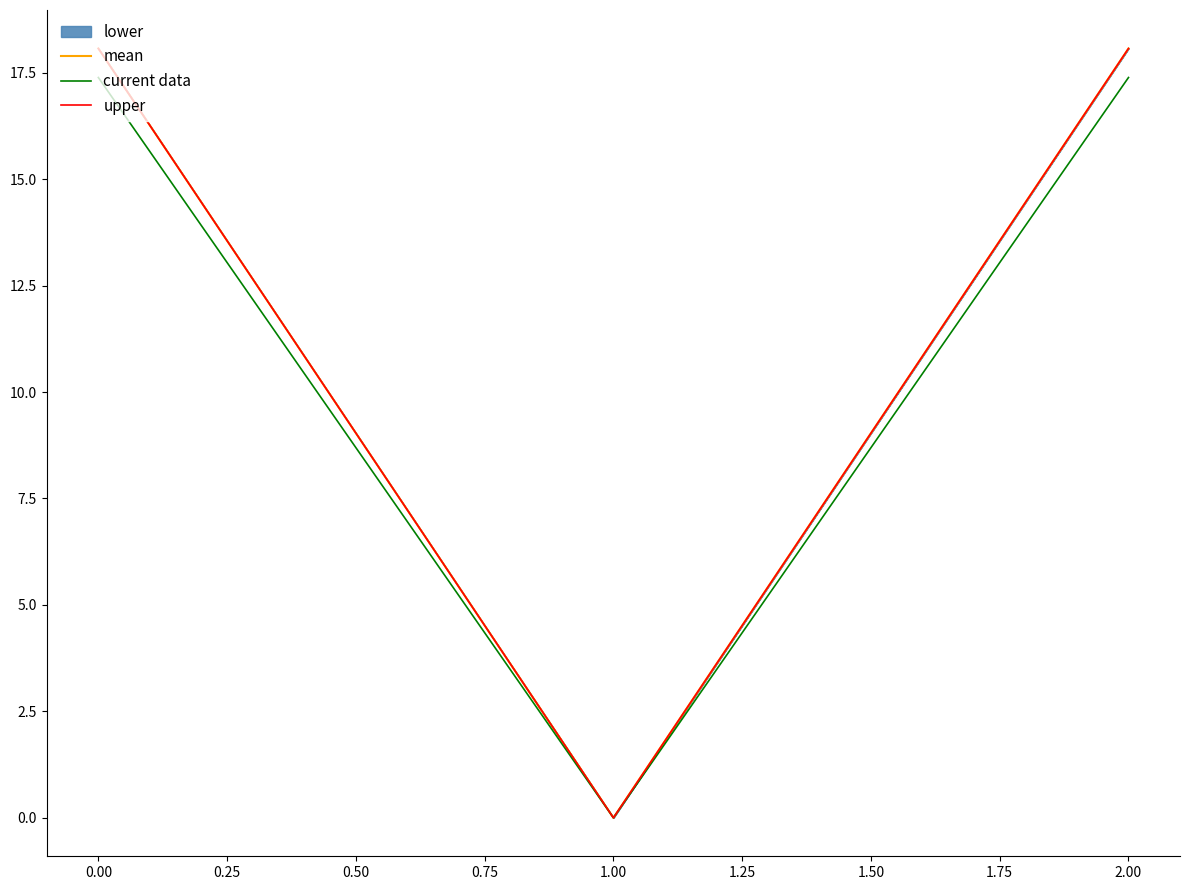

Reading left to right, extract all data points from this chart.

mean: 18.1	0.0	18.1
current data: 17.4	0.0	17.4
upper: 18.1	0.0	18.1